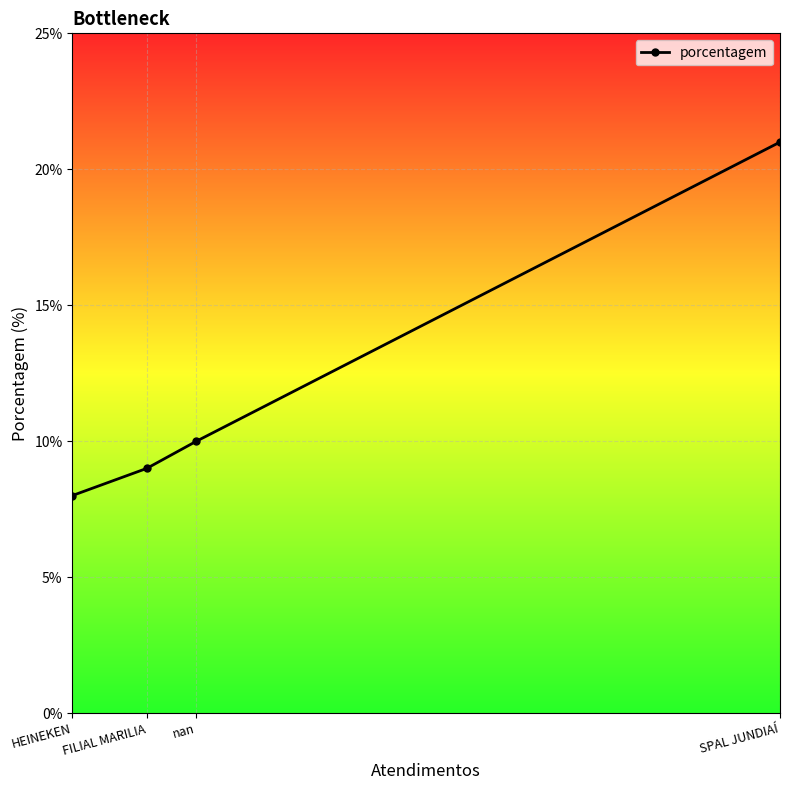

Does the chart display data point markers on the line(s)?

Yes